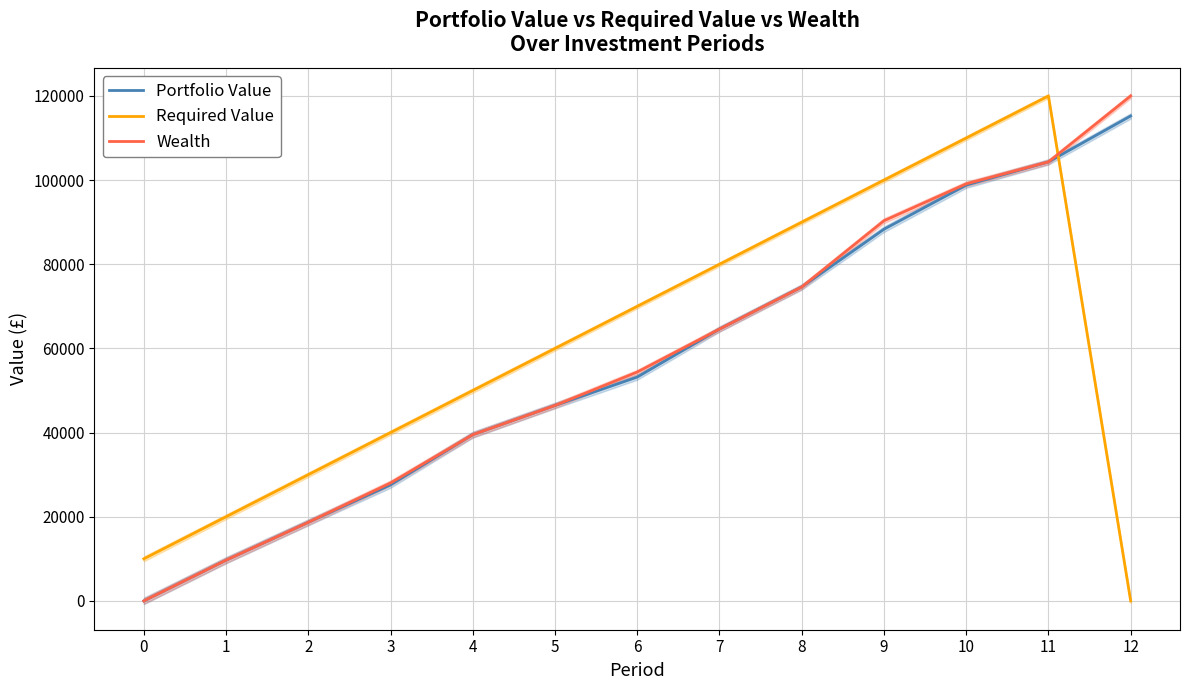

How many lines are shown in the chart?

3